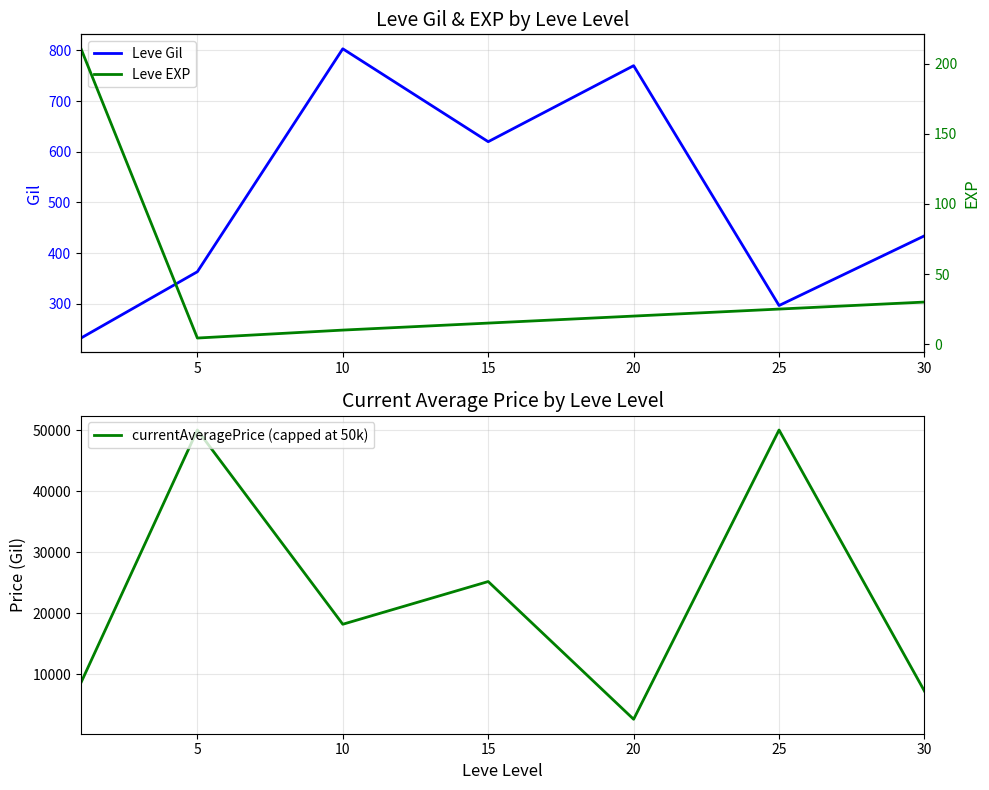

At 15, list the series in order from smallest to largest.

Leve EXP, Leve Gil, currentAveragePrice (capped at 50k)